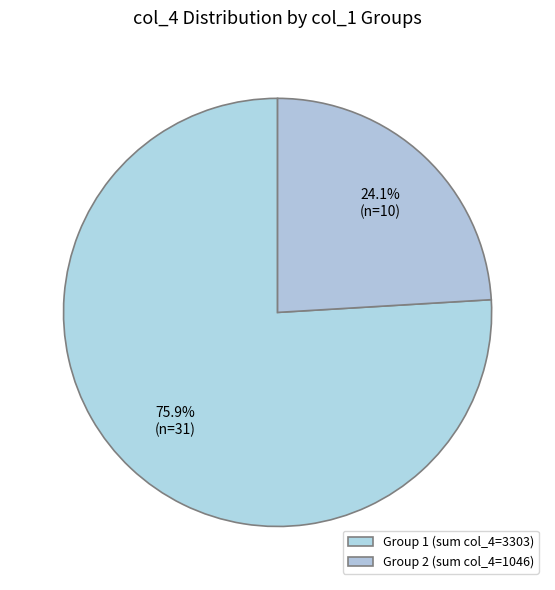

How many segments does this pie chart have?

2